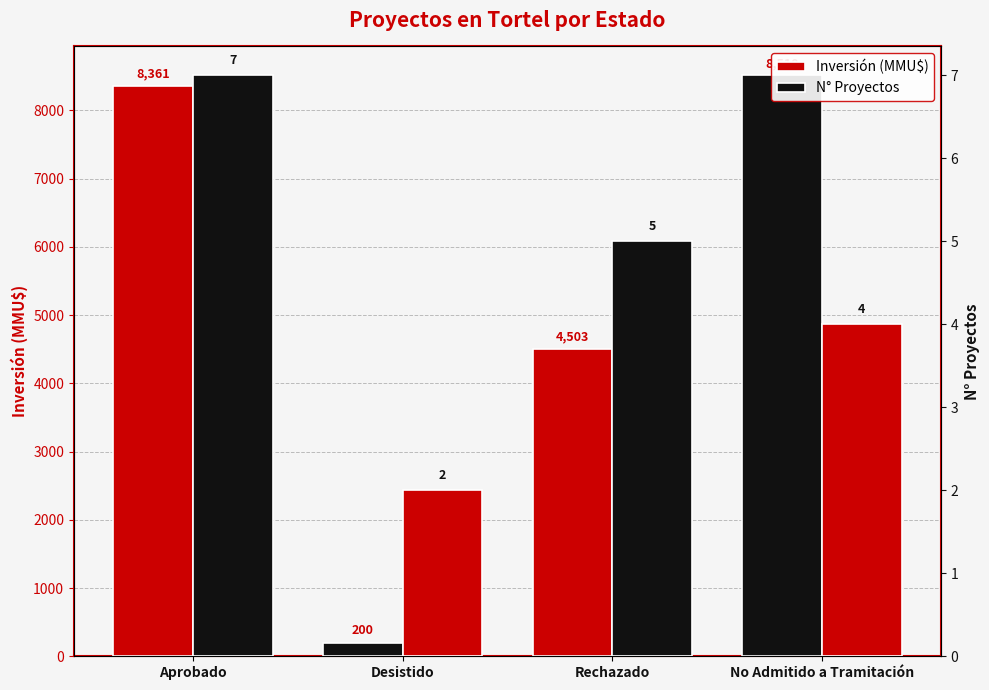

Which series has the largest total across all categories?

Inversión (MMU$)